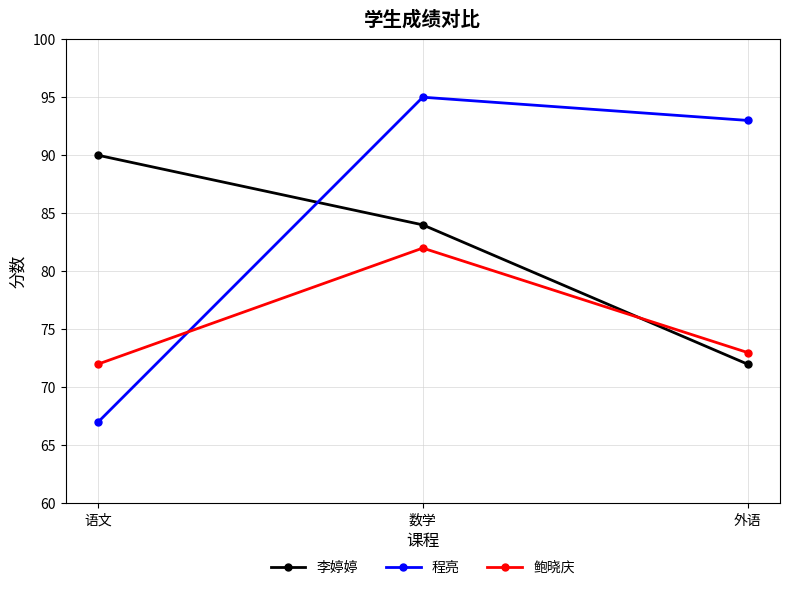

How many lines are shown in the chart?

3